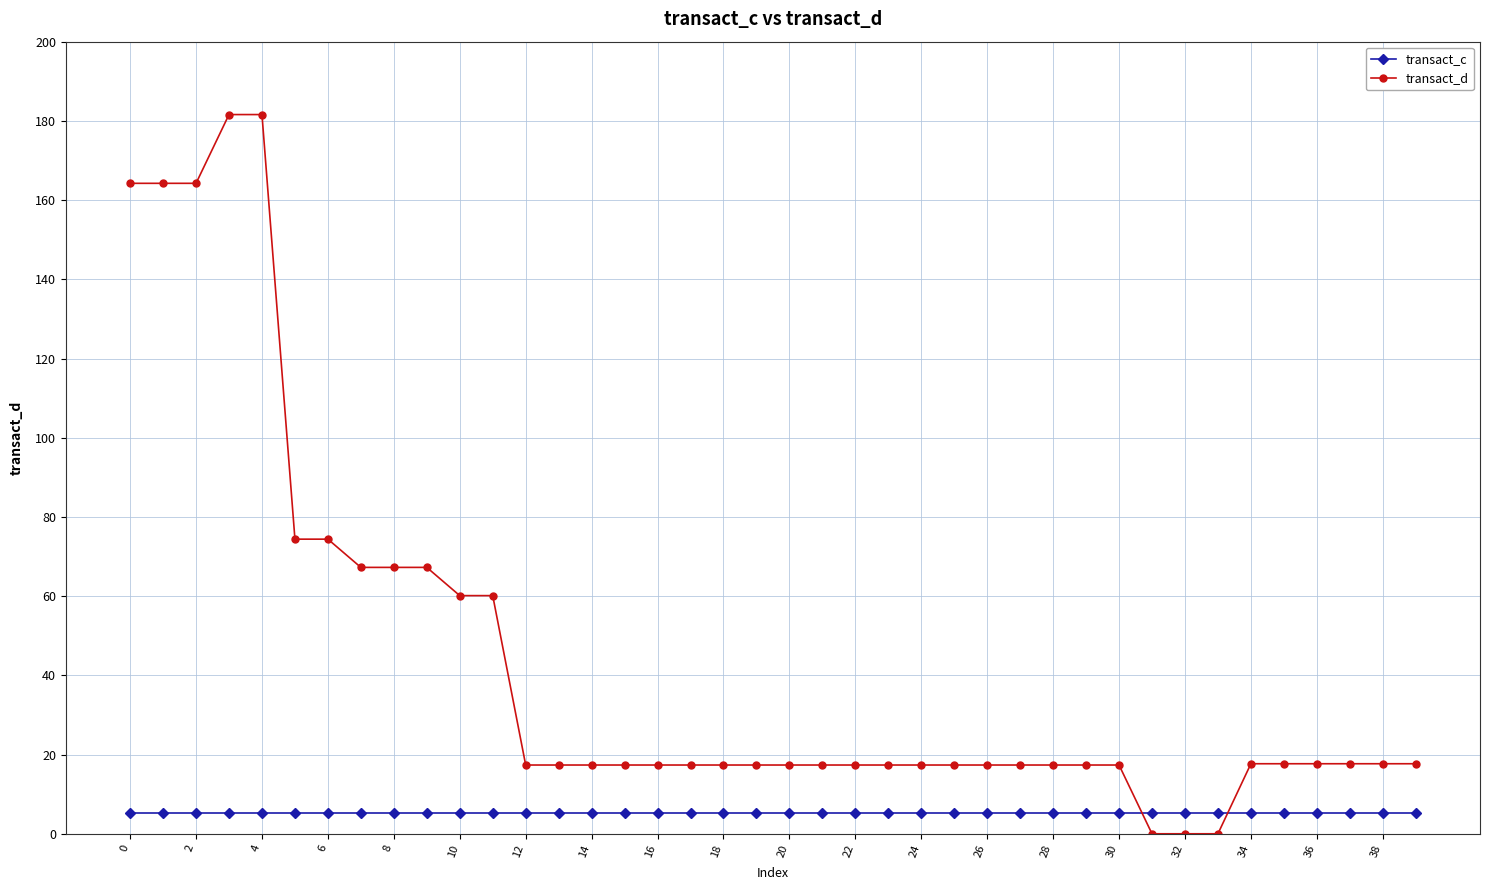

What is the difference between the maximum and minimum values in the transact_d series?

181.6